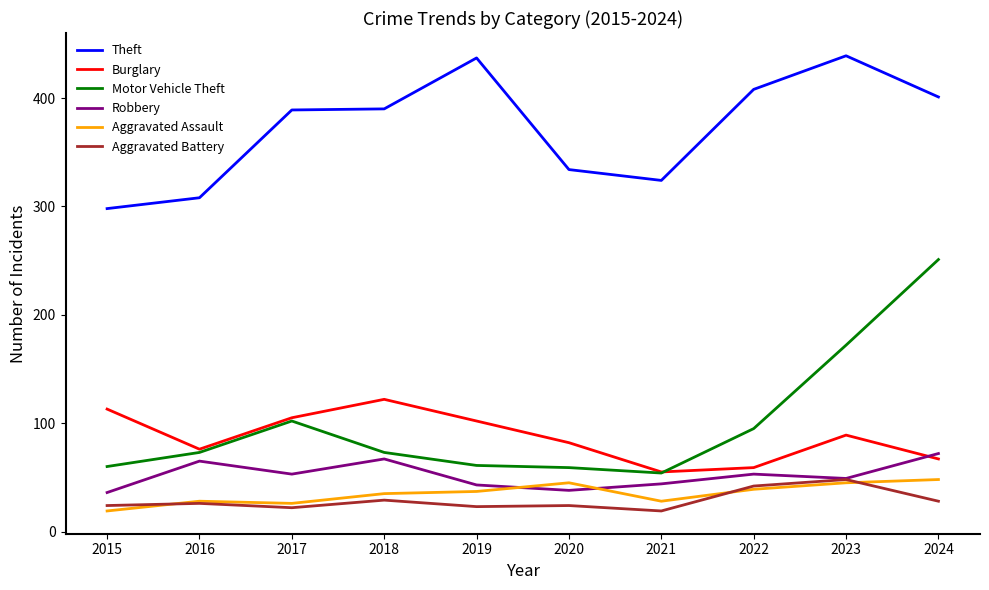

True or false: Theft has a value of 308 at 2016.

True